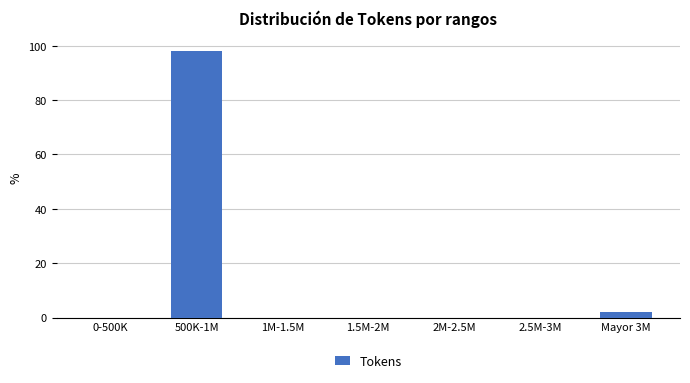

Reading left to right, list all the values displayed in this chart.

0-500K=0.0	500K-1M=98.1	1M-1.5M=0.0	1.5M-2M=0.0	2M-2.5M=0.0	2.5M-3M=0.0	Mayor 3M=1.9